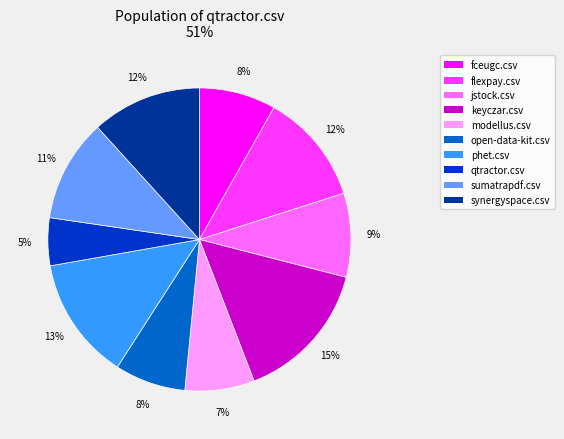

Is keyczar.csv the majority of the pie?

No